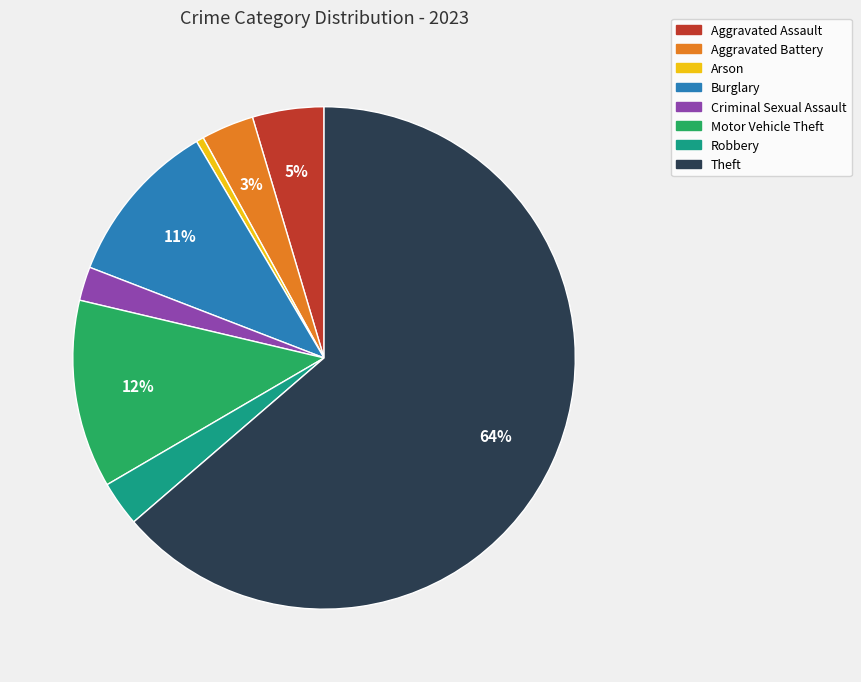

To the nearest percent, what is the difference between the Criminal Sexual Assault and Arson slice percentages?

2%